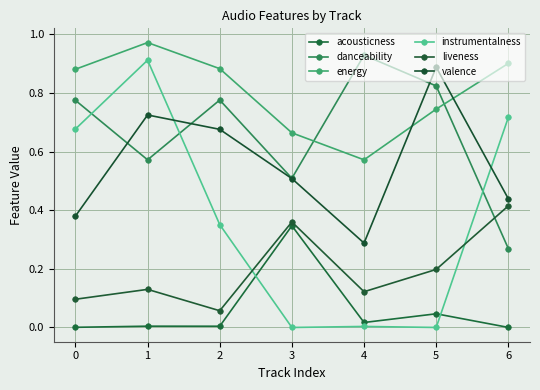

Count the number of data series in this chart.

6